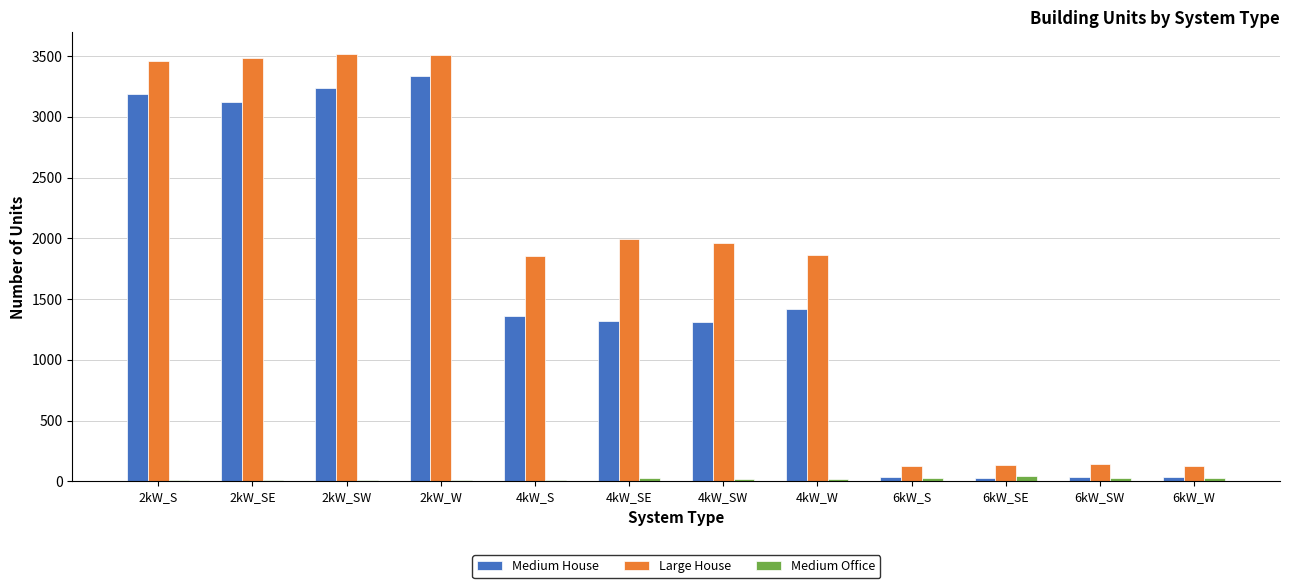

Which series has the largest total across all categories?

Large House